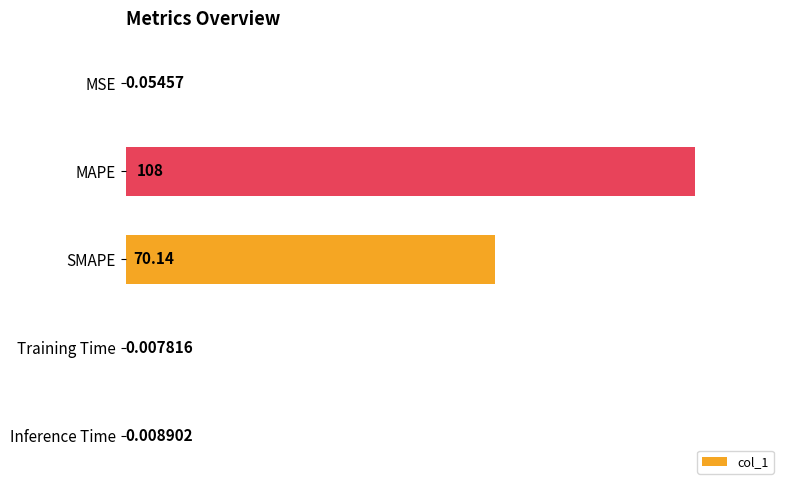

What is the sum of all values?

178.2